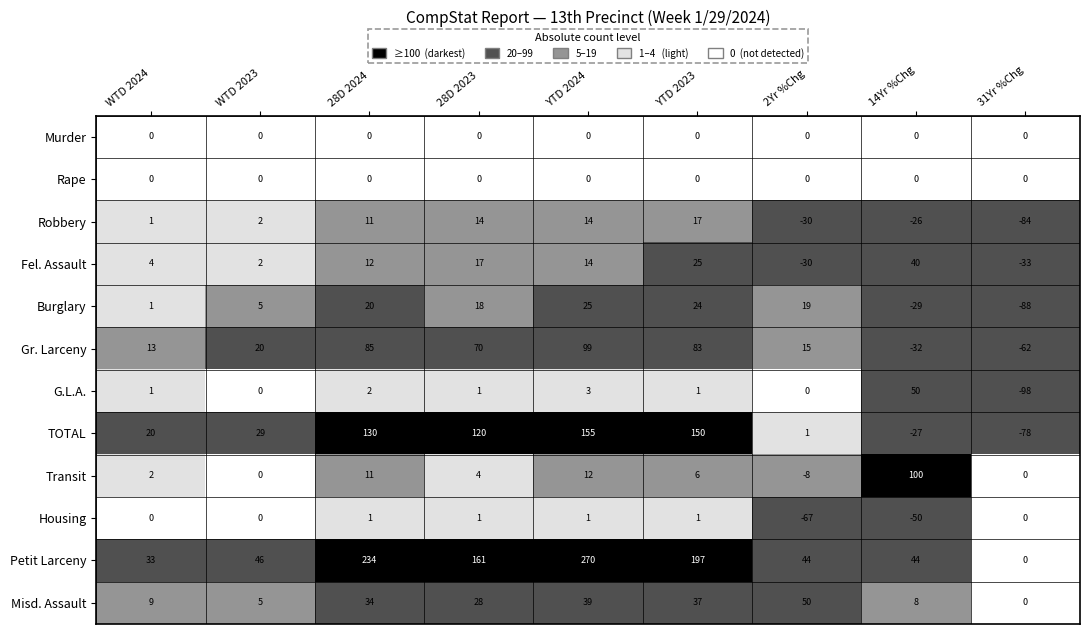

Which label corresponds to the largest value in the chart?

28D 2024